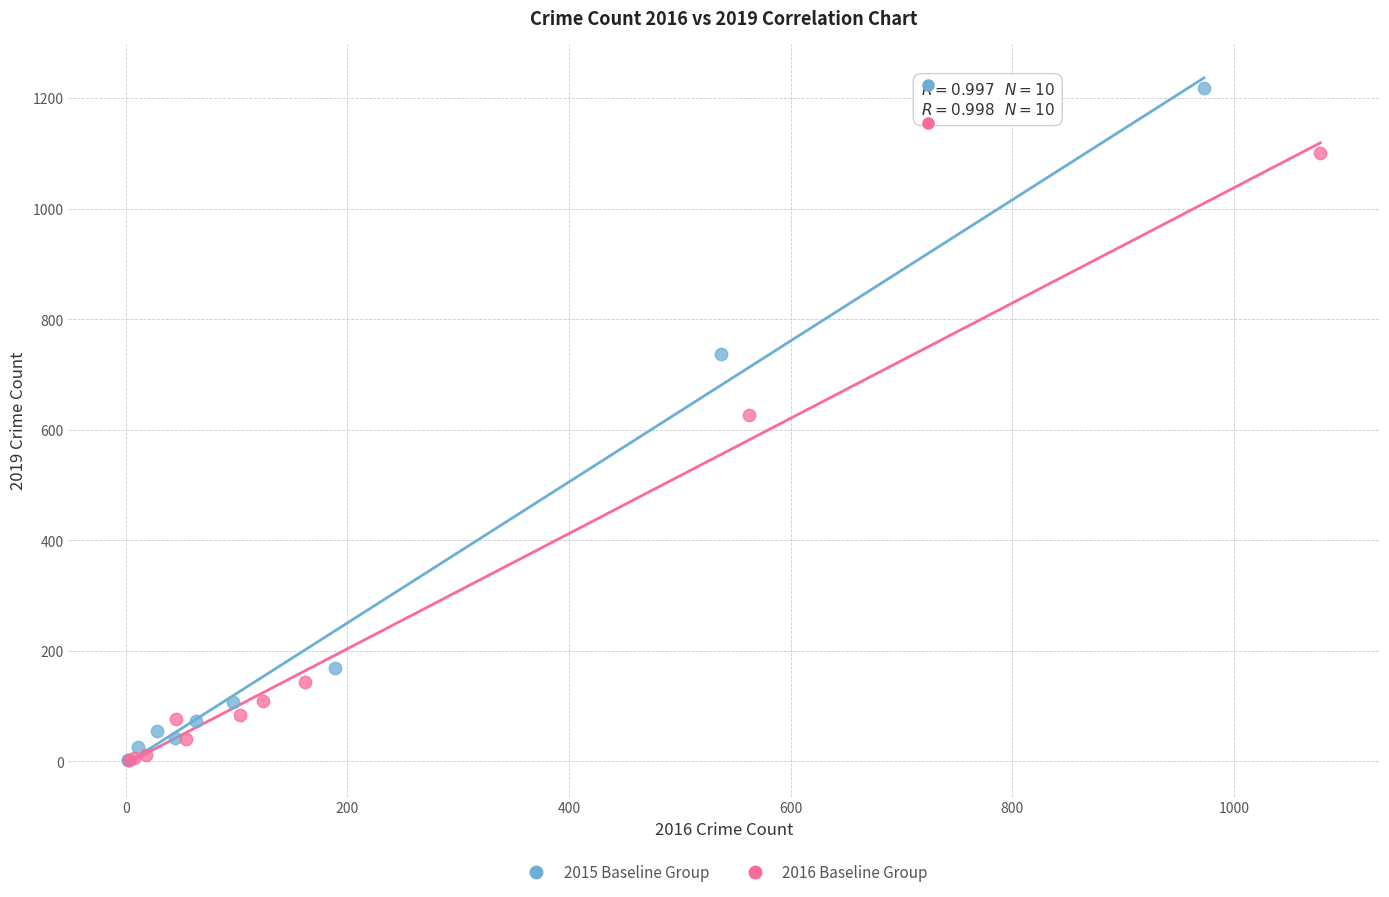

Which series has the largest Y range (max minus min)?

2015 Baseline Group